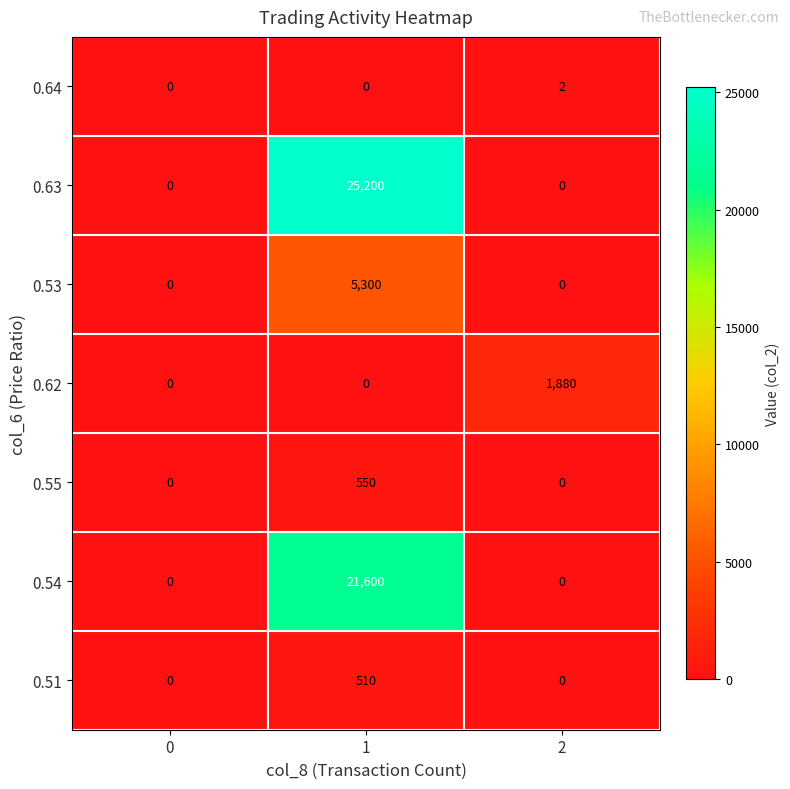

What is the maximum value shown in the chart?

25200